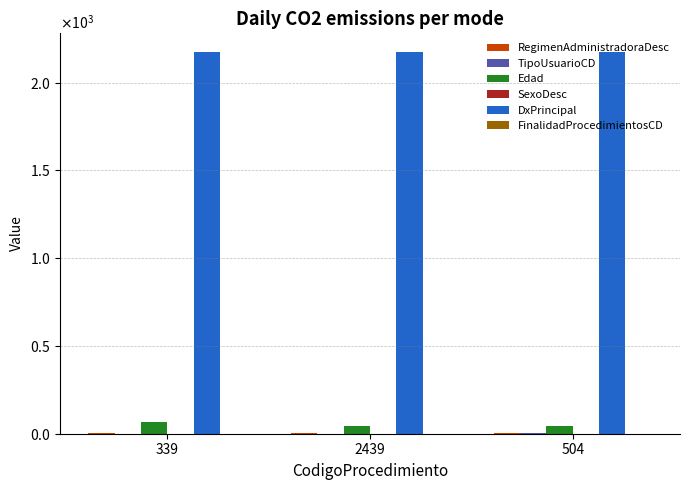

What is the sum of the DxPrincipal values at 504 and 339?

4344